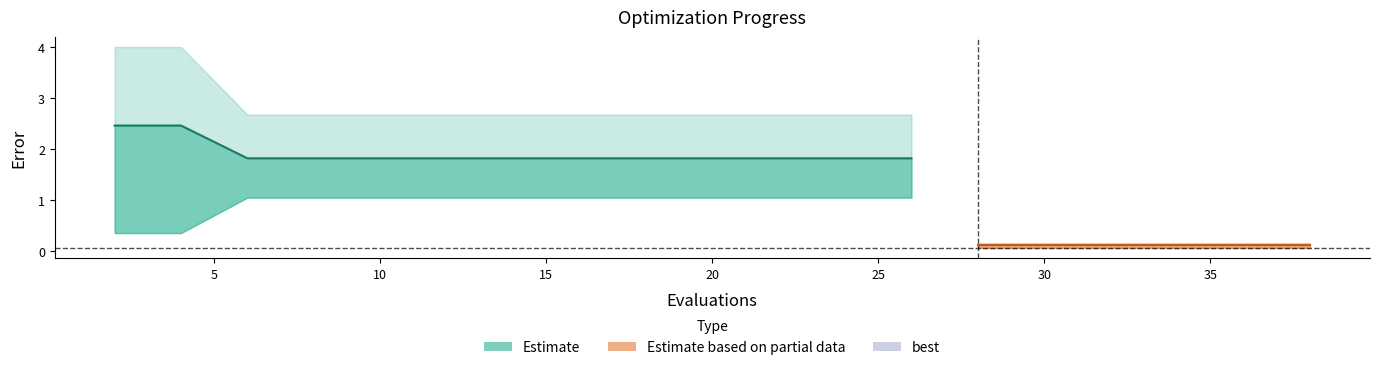

At which label does worst reach its peak?

2